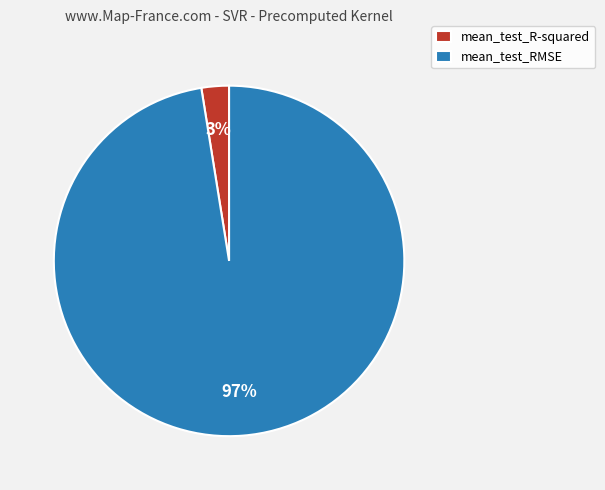

The mean_test_RMSE slice represents 97% of the pie. True or false?

True